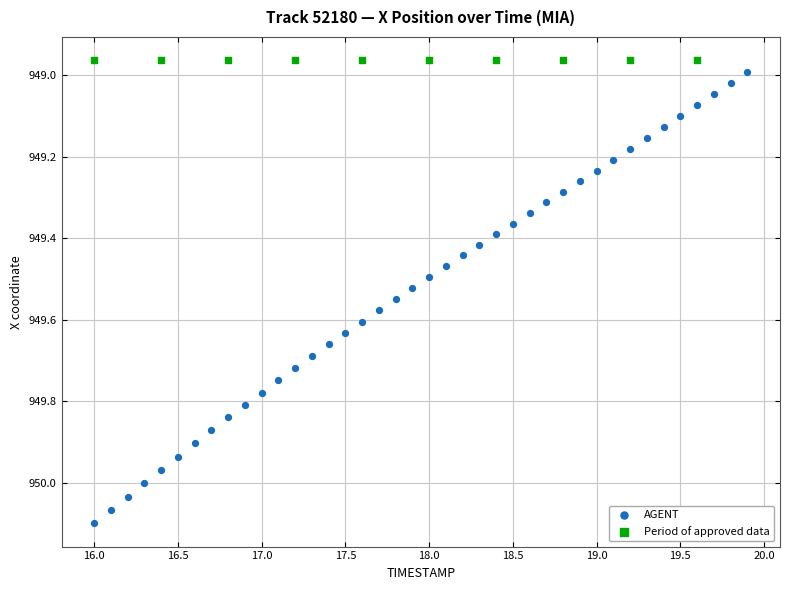

Which series reaches the maximum Y coordinate?

AGENT